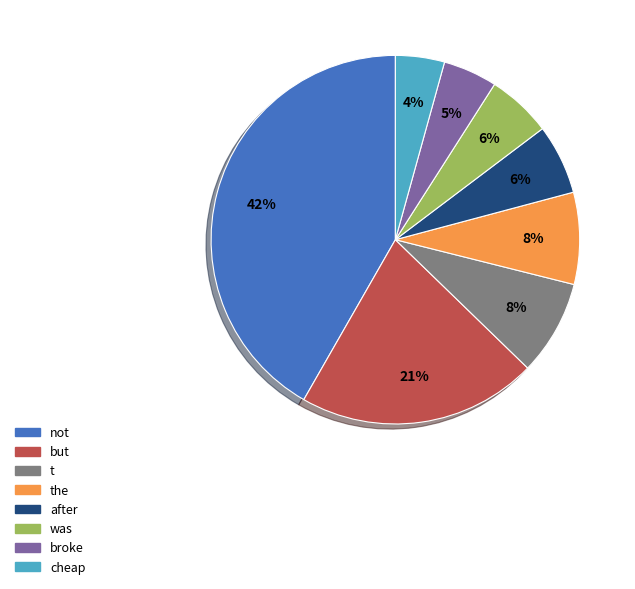

How many slices are in this pie chart?

8